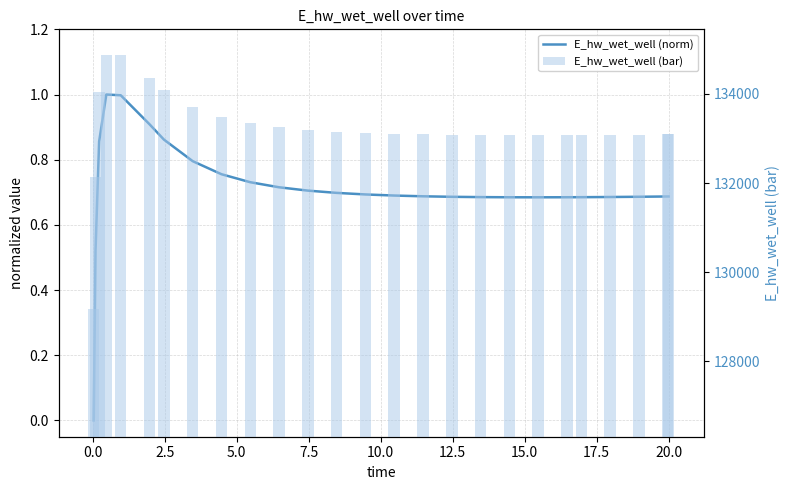

What is the difference between the maximum and minimum values in the E_hw_wet_well (bar) series?

5715.3